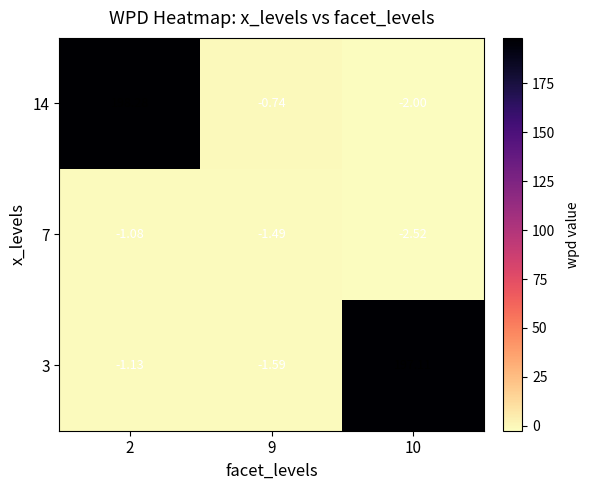

Is the value of 14 at 10 greater than the value of 3 at 9?

No